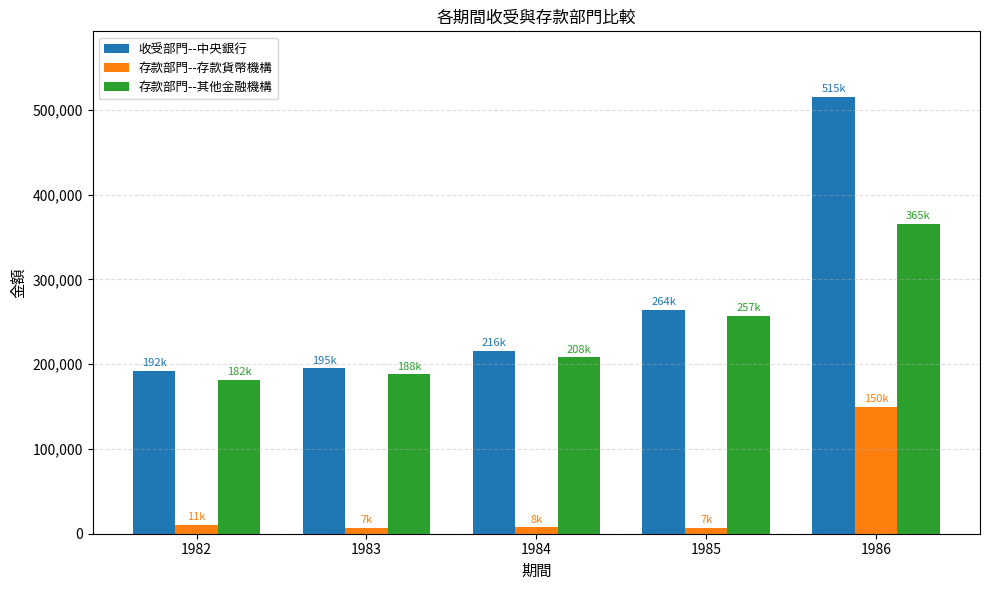

At 1984, list the series in order from largest to smallest.

收受部門--中央銀行, 存款部門--其他金融機構, 存款部門--存款貨幣機構